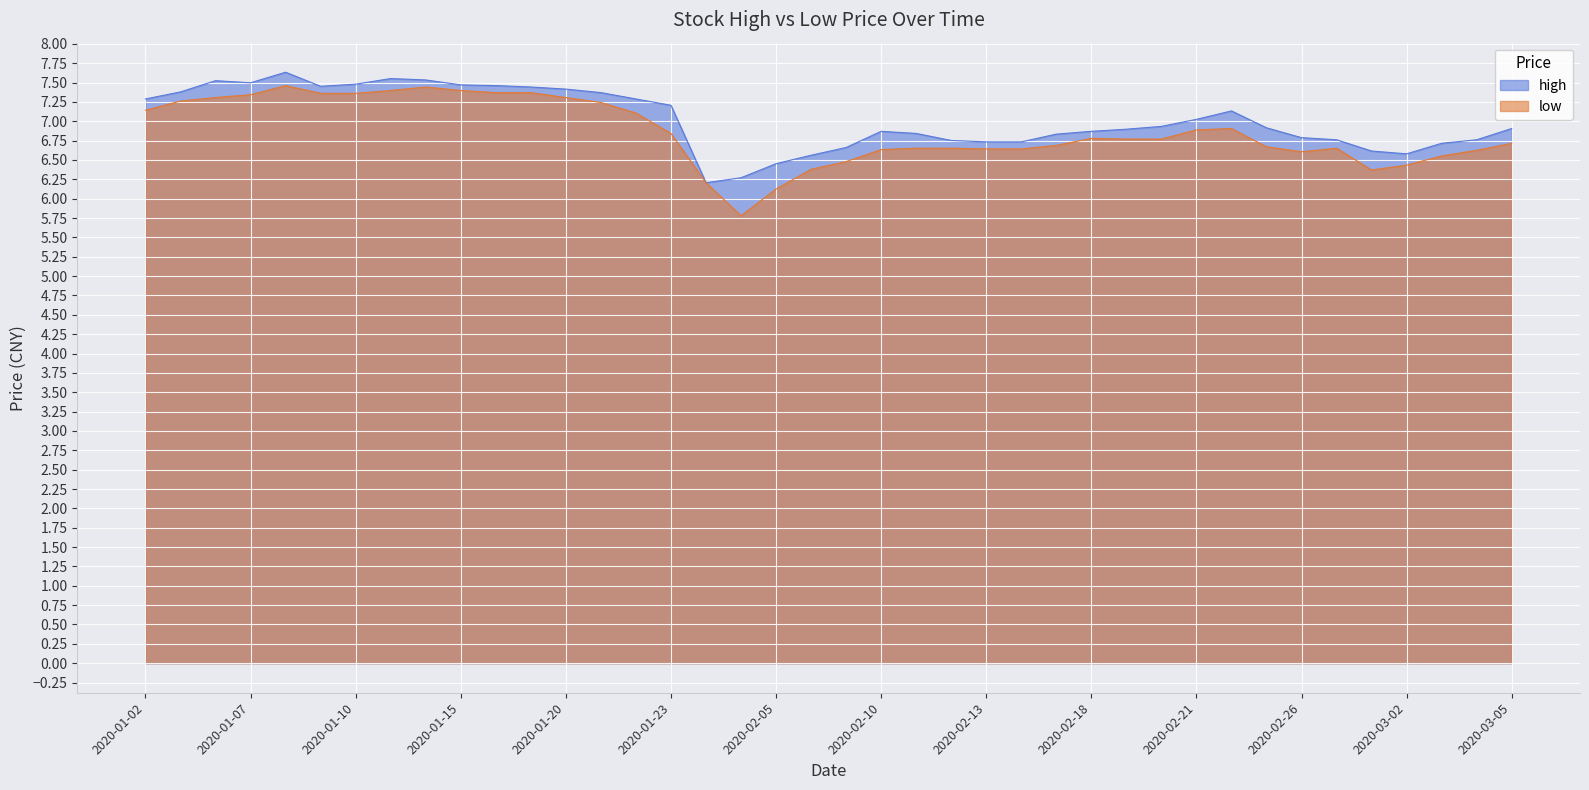

List the series in order of their overall mean, highest first.

high, low